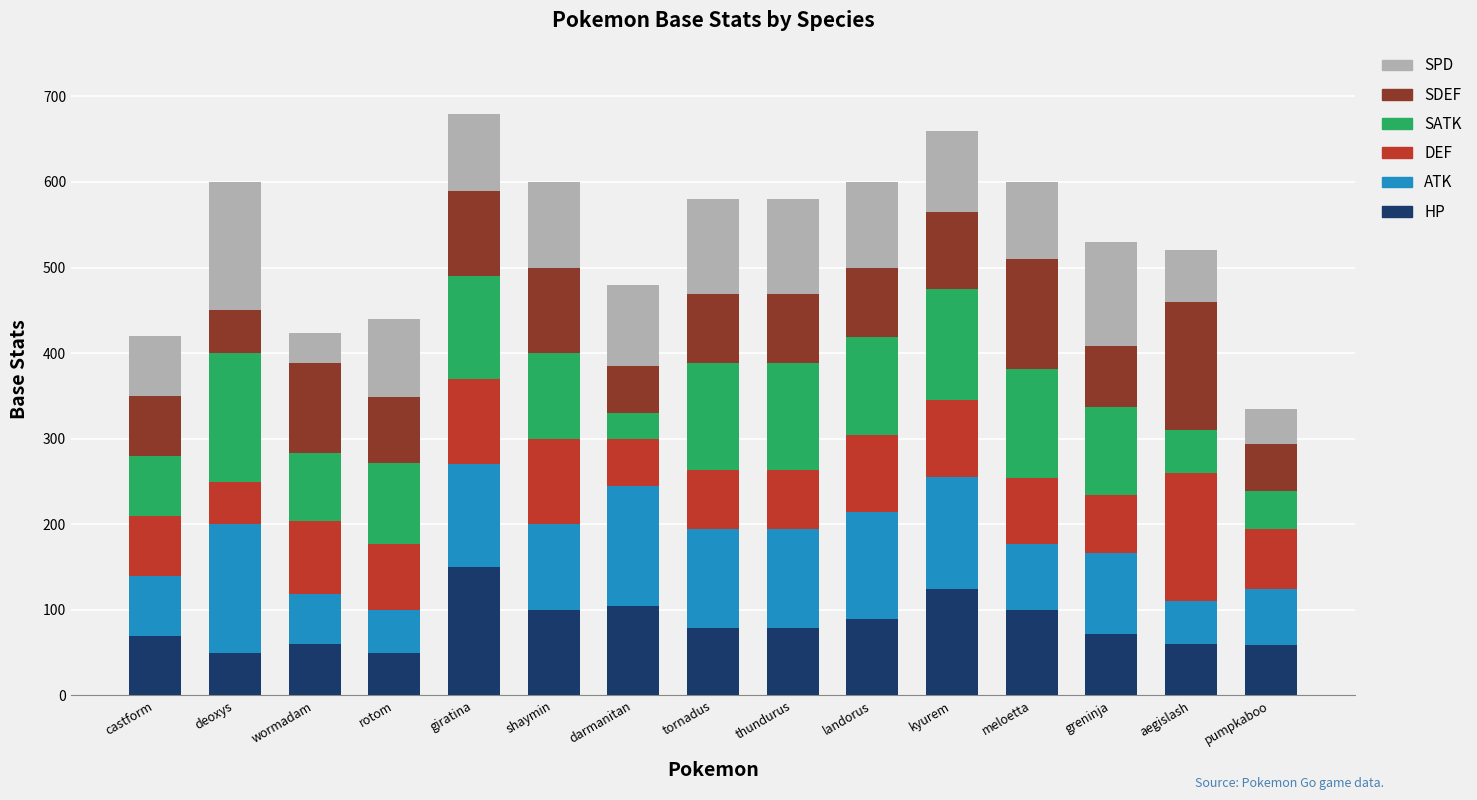

What is the total value across all series at kyurem?

660